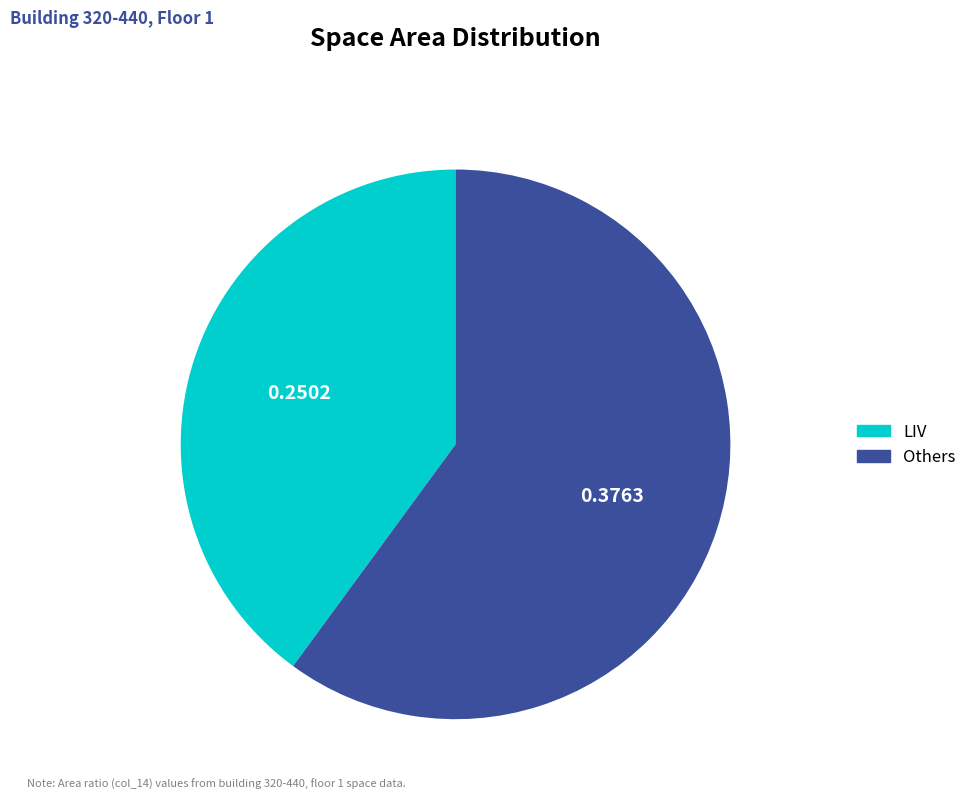

What is the smallest slice in the pie chart?

LIV